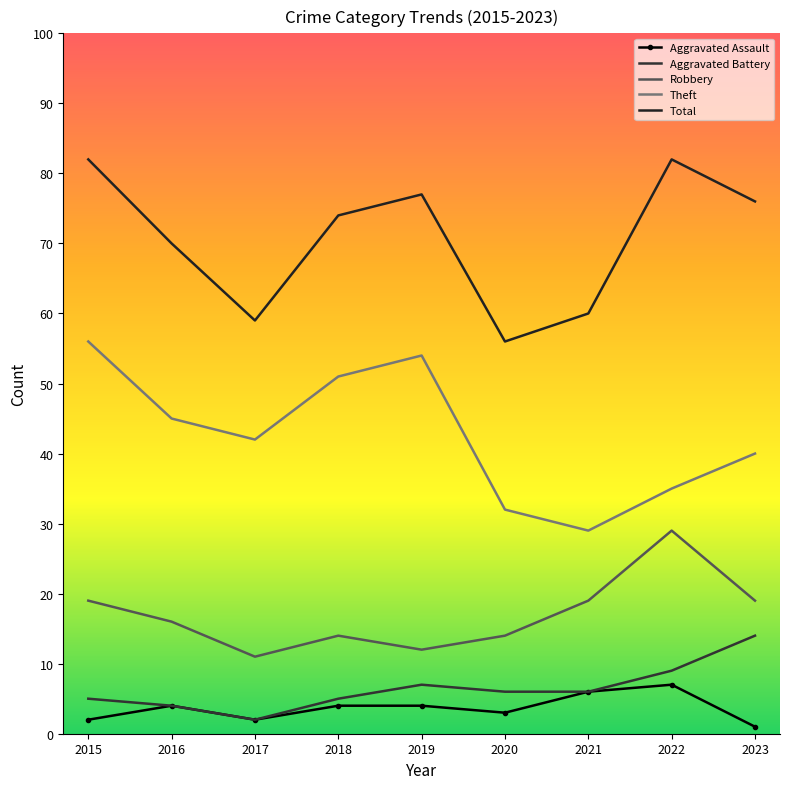

How many Aggravated Assault values are between 2 and 4?

6